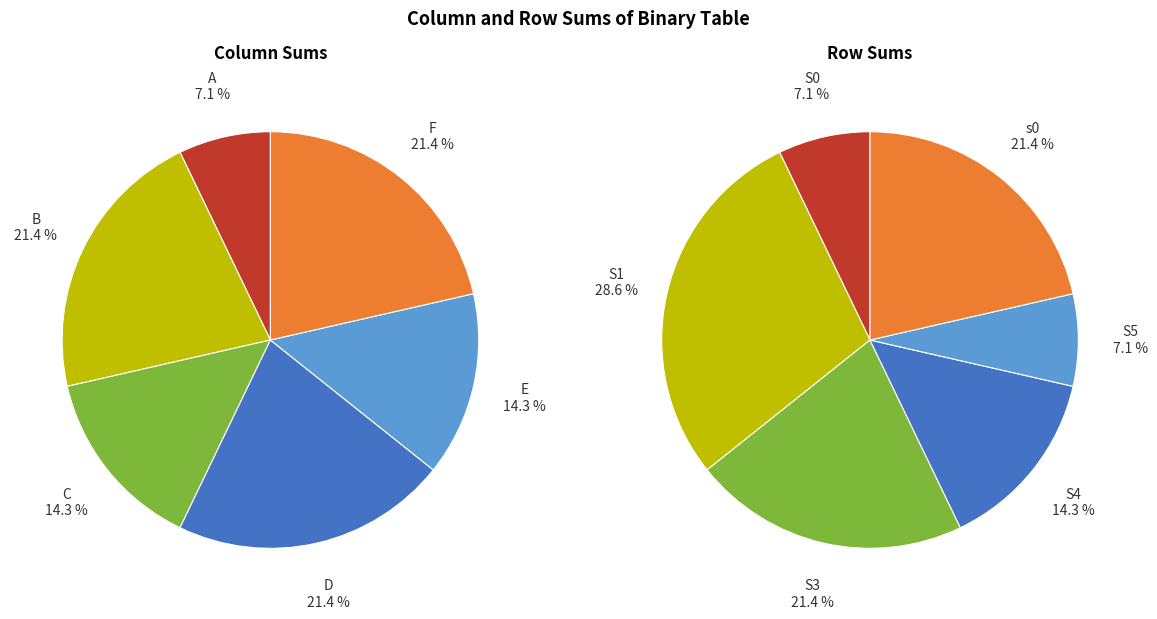

Does S4 account for over 50% of the chart?

No